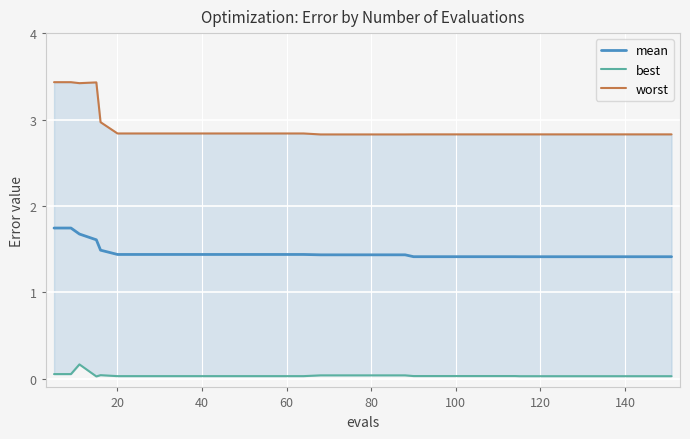

True or false: best and worst cross at least once.

False